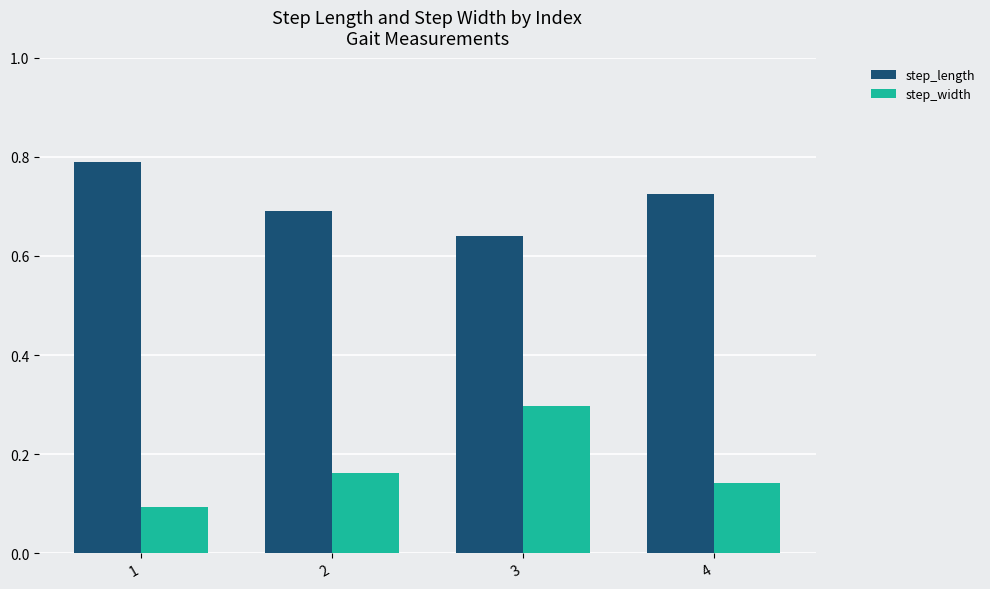

The step_width series shows 0.0 at 1. True or false?

False